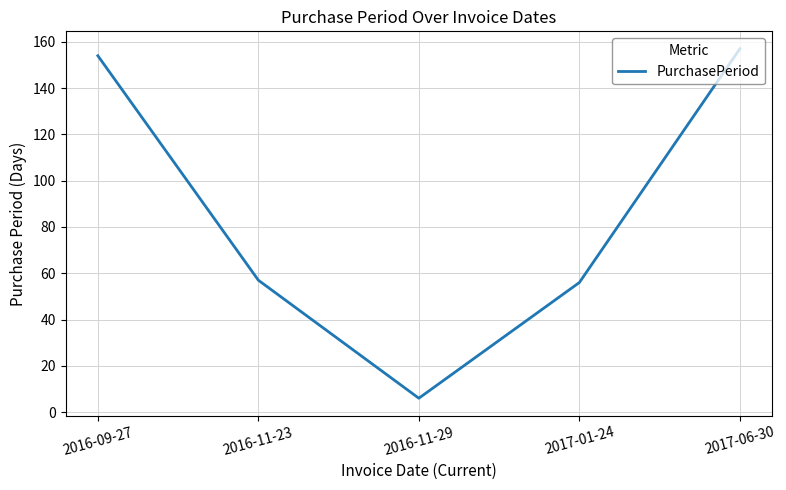

Reading right to left, transcribe all the data shown in this chart.

157	56	6	57	154